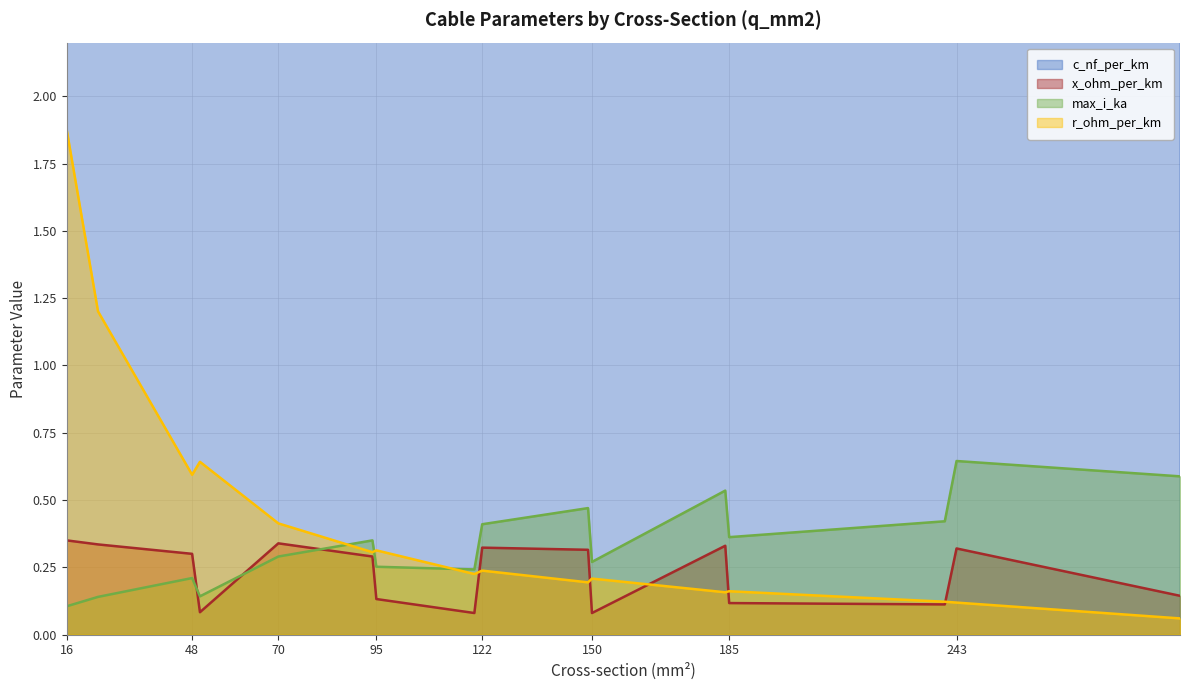

List the labels in order of x_ohm_per_km value, largest first.

16, 70, 24, 184, 122, 243, 149, 48, 94, 300, 95, 185, 240, 50, 120, 150